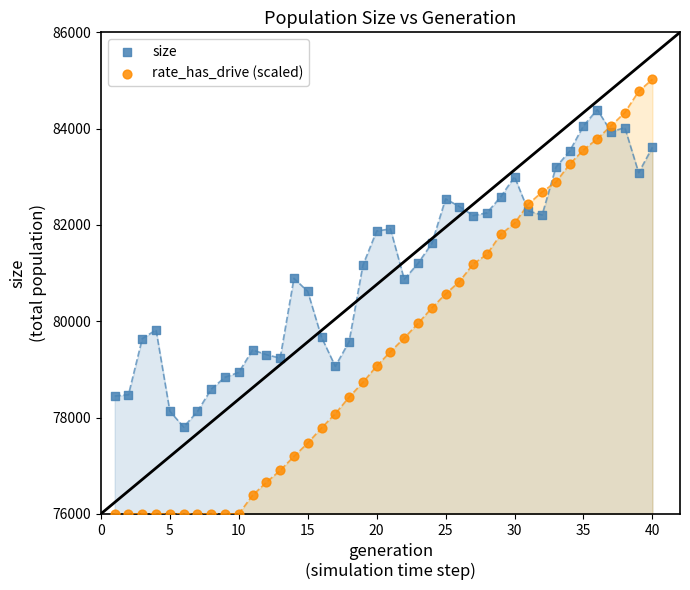

Which series contains the lowest Y value?

rate_has_drive (scaled)